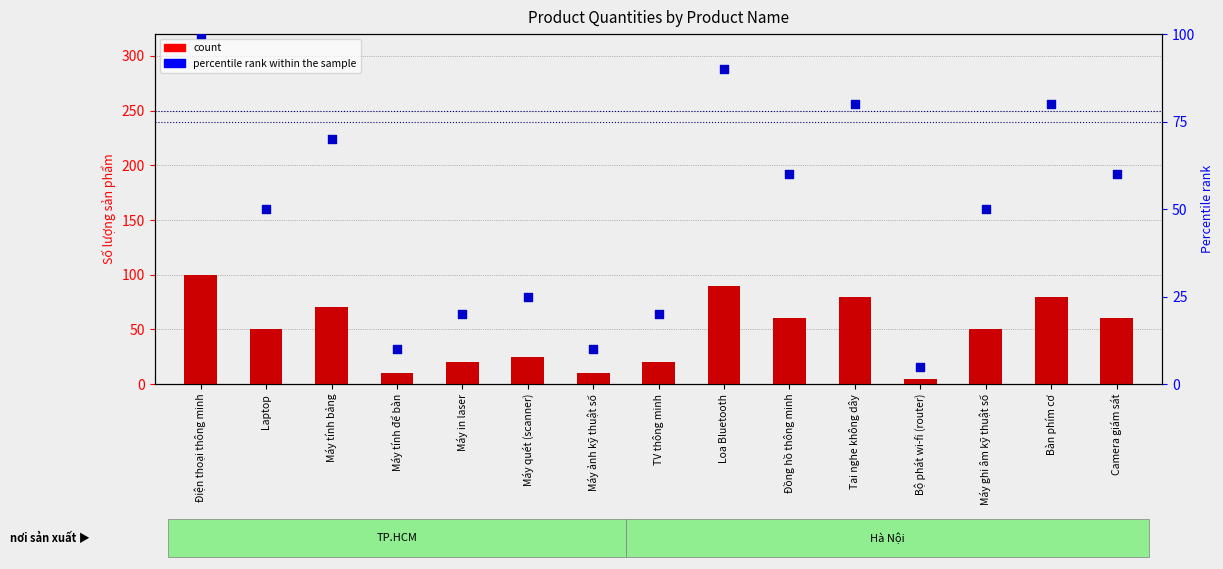

What is the total value across all series at Bộ phát wi-fi (router)?

10